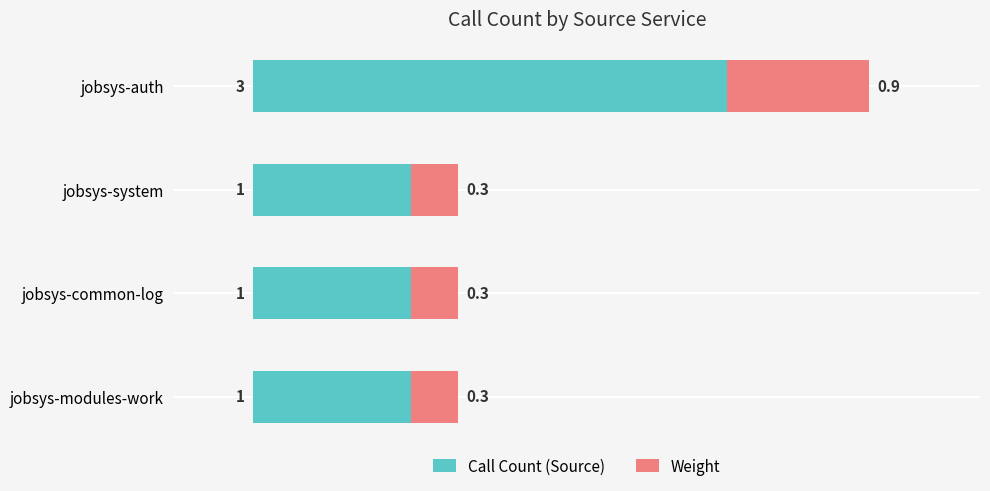

At which category is the sum across all series the highest?

jobsys-auth